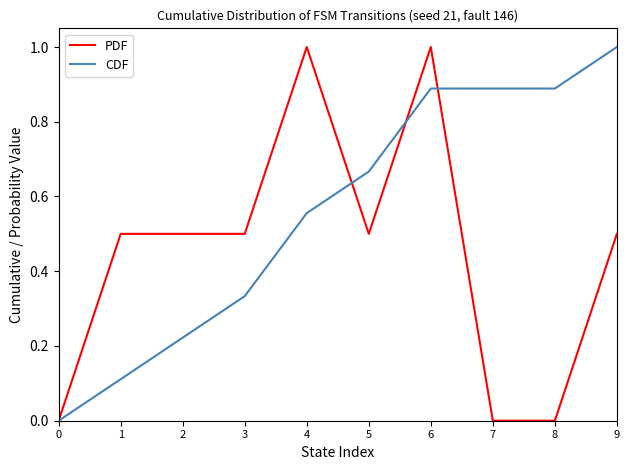

Which series has the largest total across all categories?

CDF